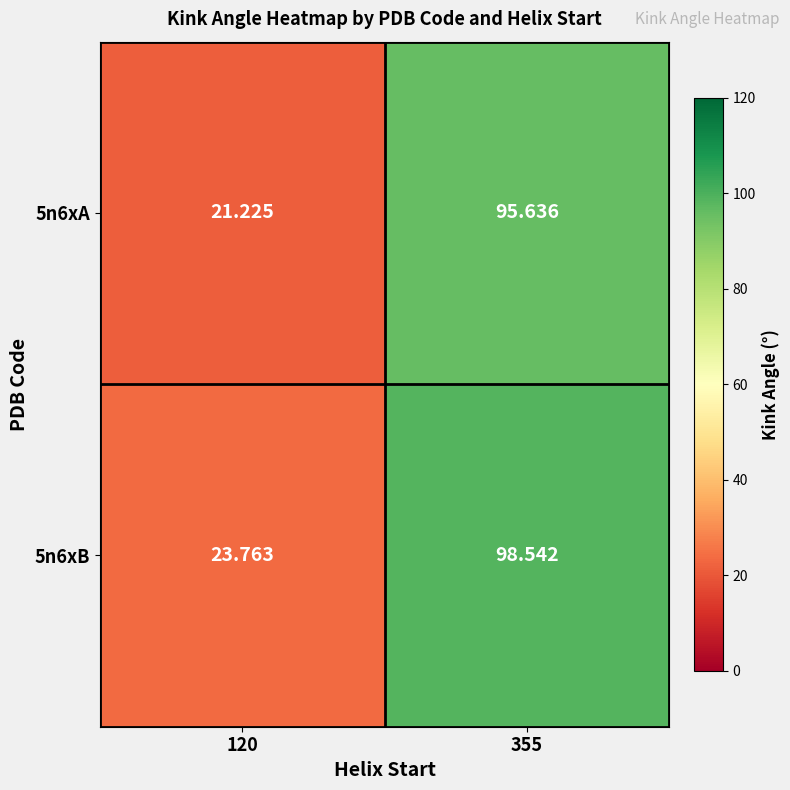

Is the value of 5n6xA at 120 greater than the value of 5n6xB at 120?

No